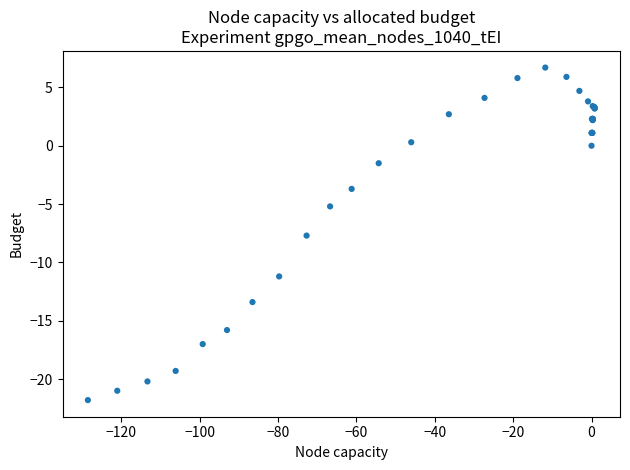

What Y value in the scatter plot is closest to -7?

-7.7